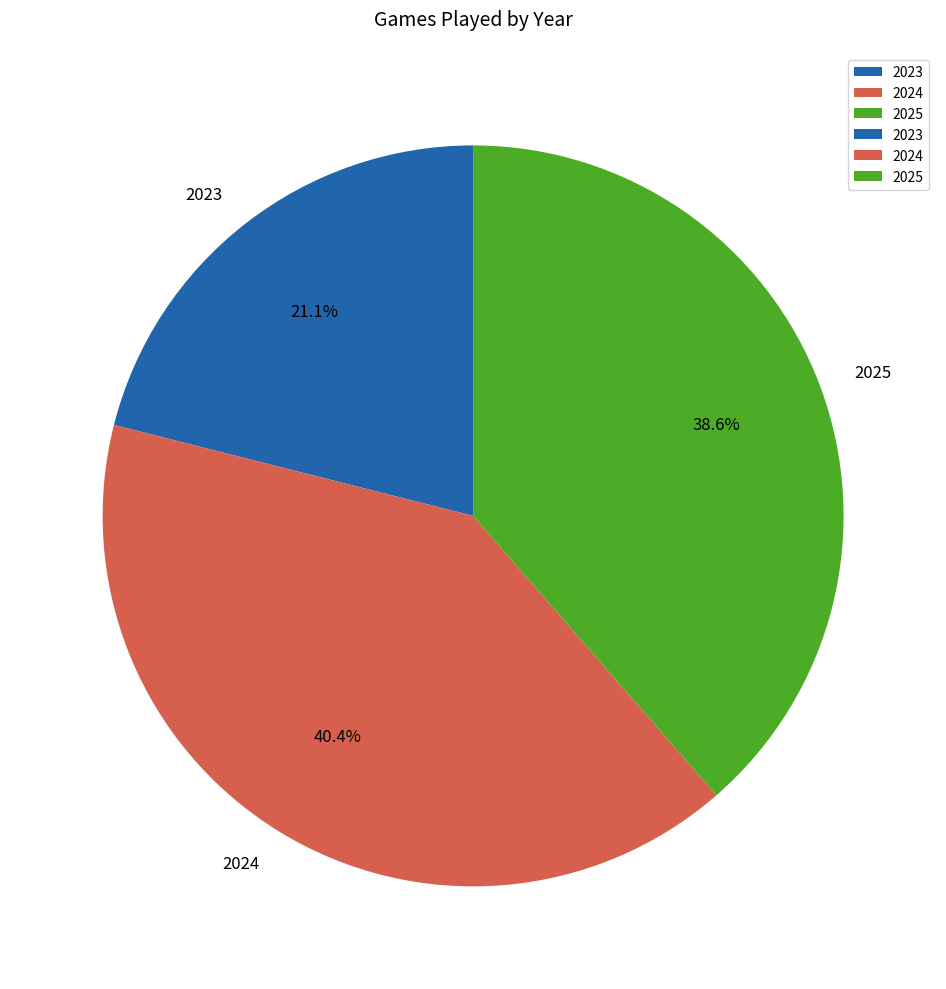

What percentage is the 2025 slice, to the nearest percent?

39%